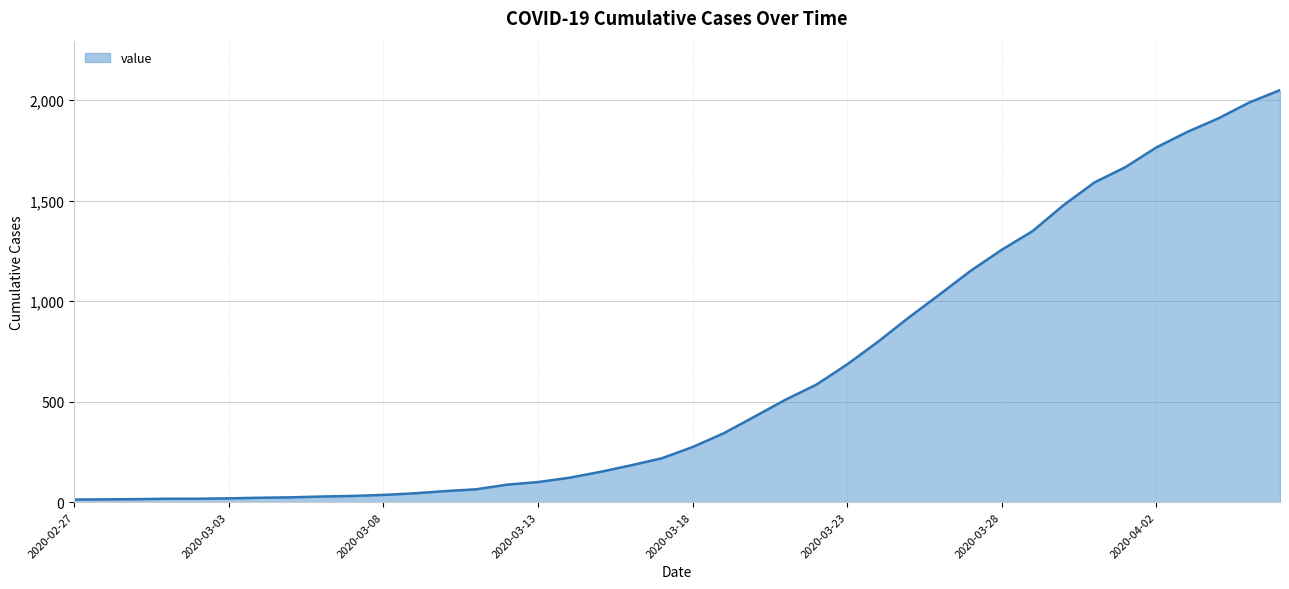

What is the difference between the maximum and second lowest values?

2035